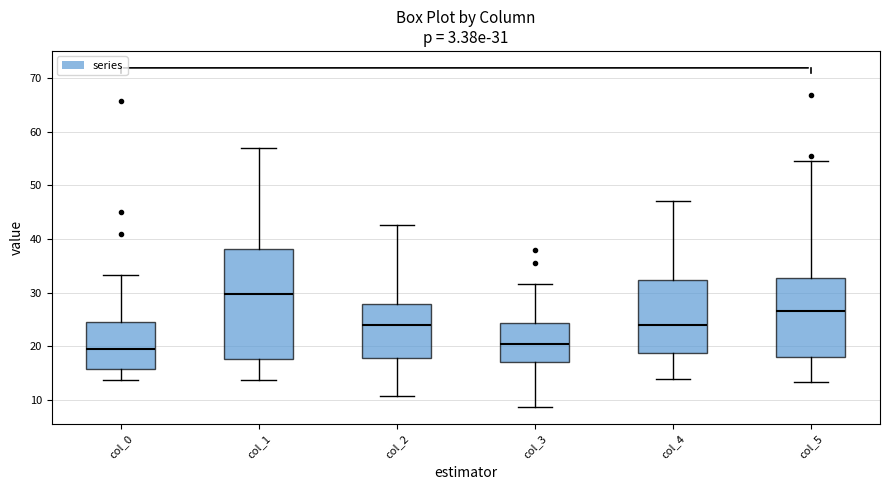

Which box has the lowest median line?

col_0